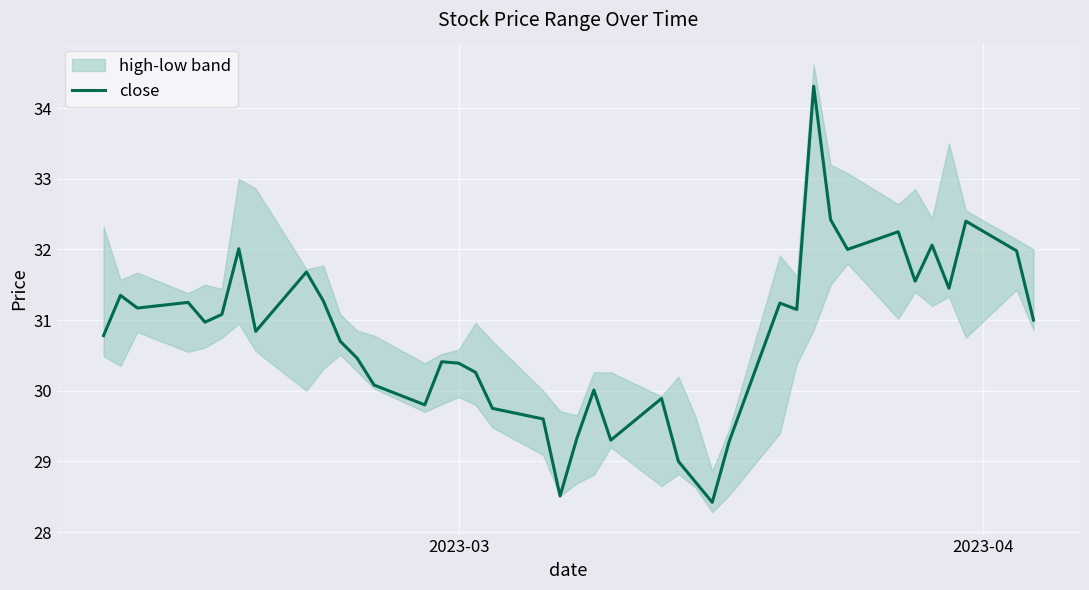

What is the highest value of the close series?

34.3